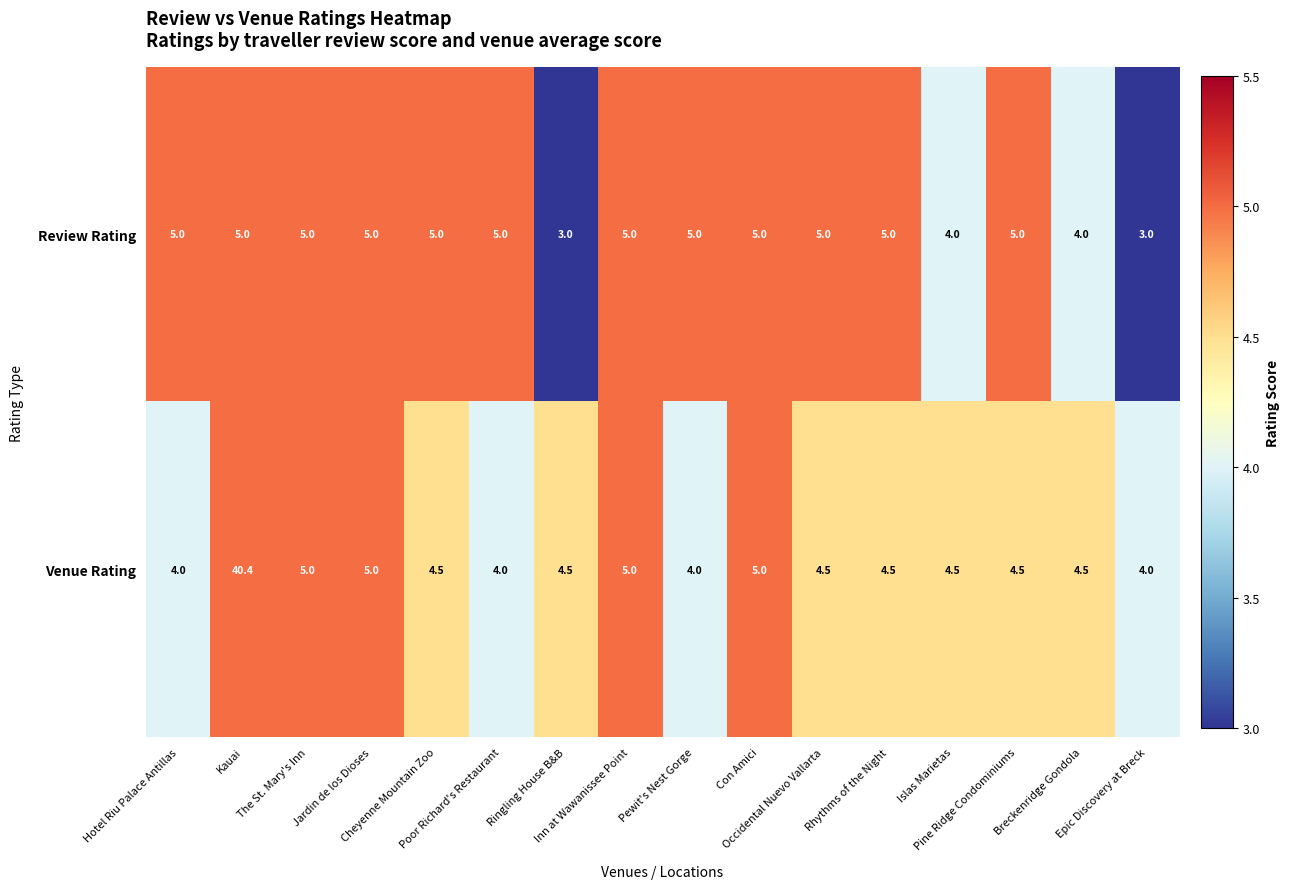

At how many categories does at least one series exceed 3?

16